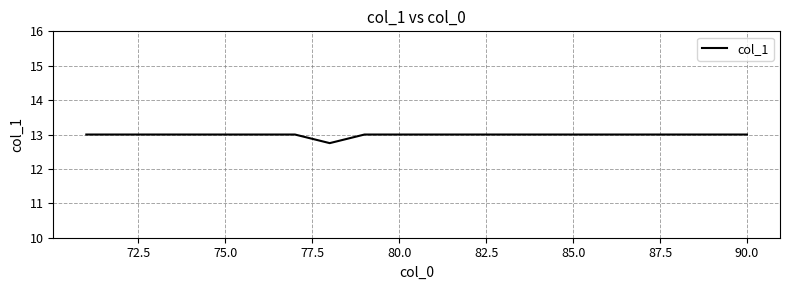

What is the maximum value shown in the chart?

13.0